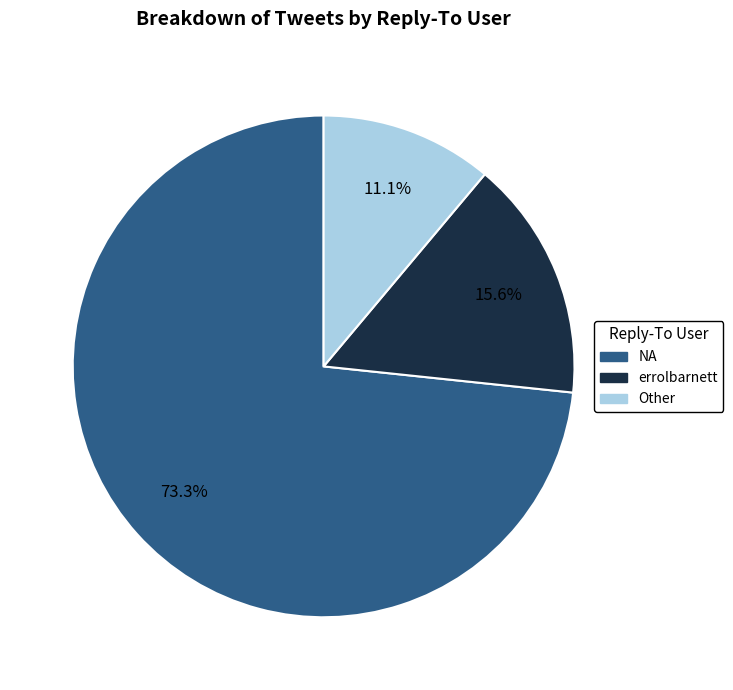

Which has a higher value, errolbarnett or Other?

errolbarnett